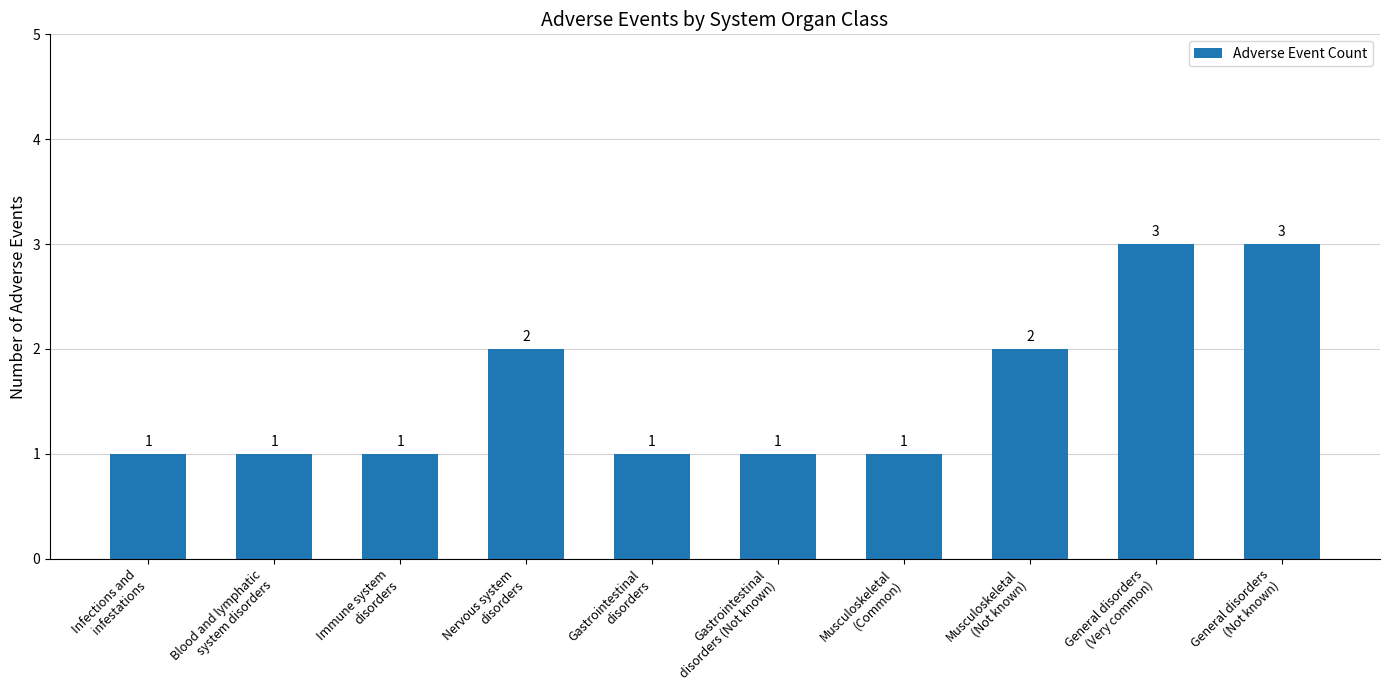

How many categories are shown in the chart?

10